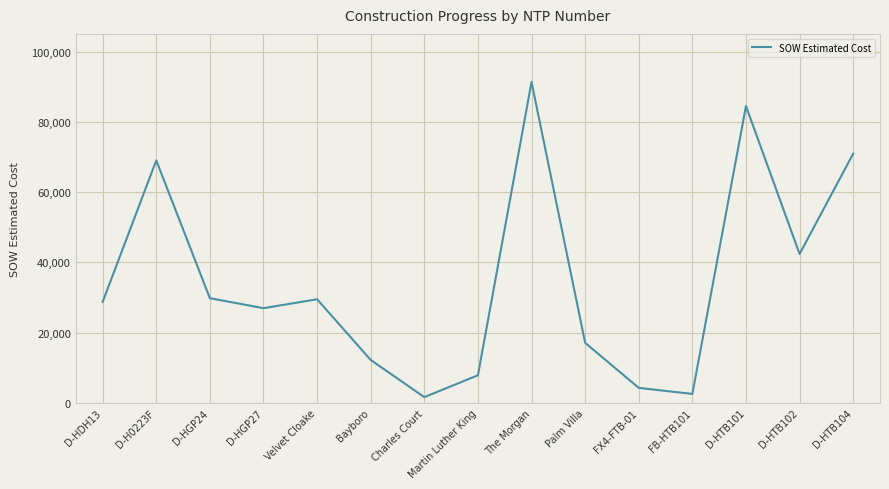

What is the smallest value displayed?

1618.8